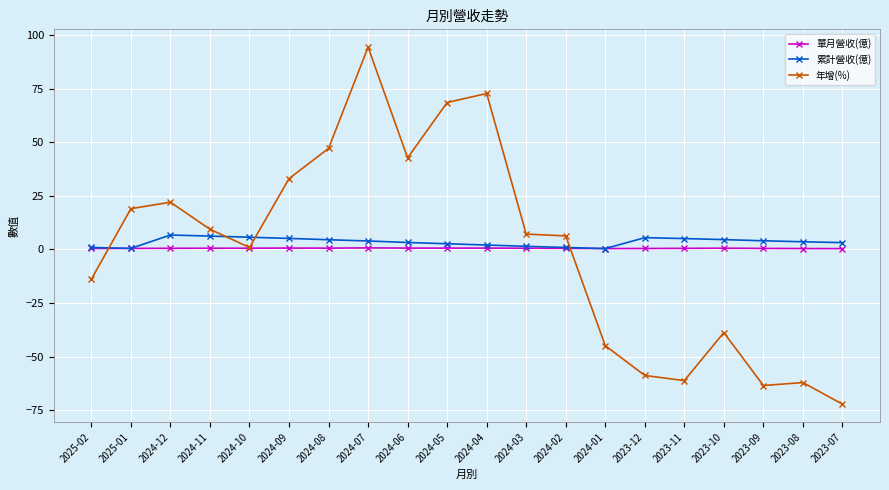

At which category does the chart reach its peak across all series?

2024-07